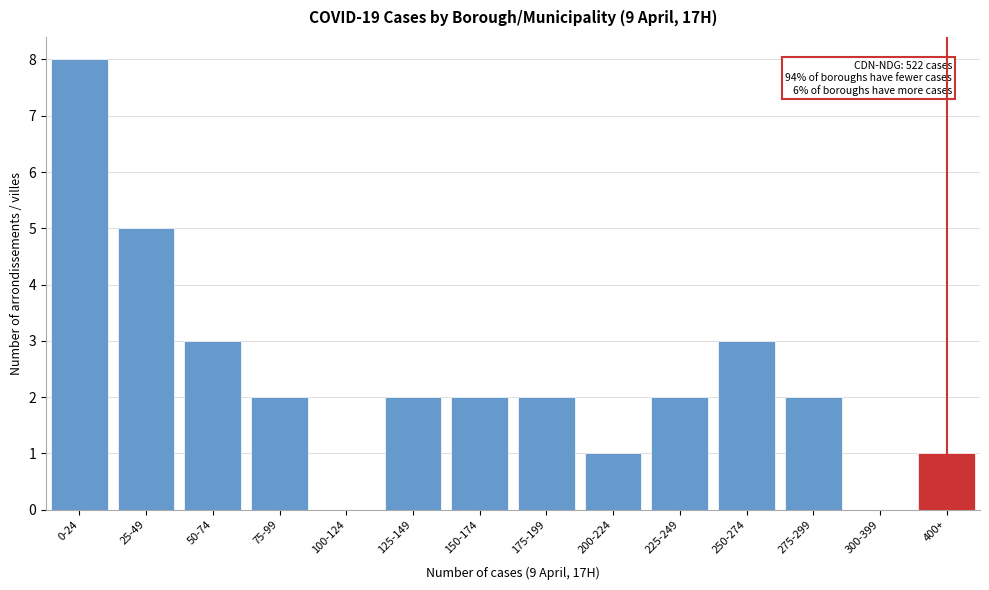

Reading left to right, extract all data points from this chart.

0-24=8	25-49=5	50-74=3	75-99=2	100-124=0	125-149=2	150-174=2	175-199=2	200-224=1	225-249=2	250-274=3	275-299=2	300-399=0	400+=1